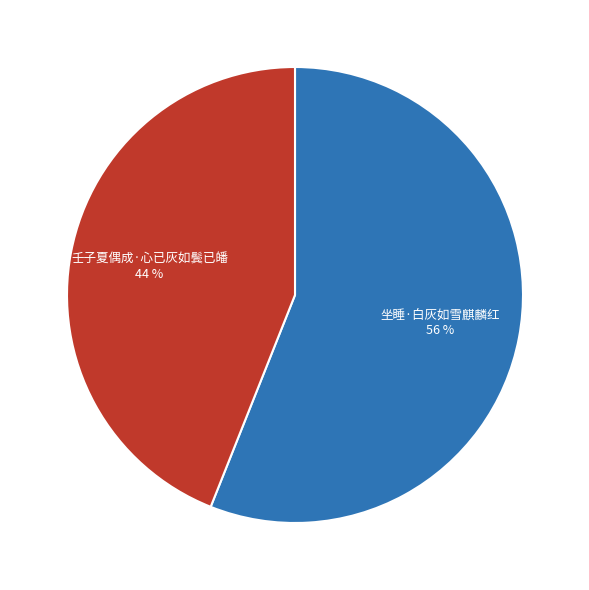

Do 壬子夏偶成·心已灰如鬓已皤 and 坐睡·白灰如雪麒麟红 together represent more than half of the pie?

Yes